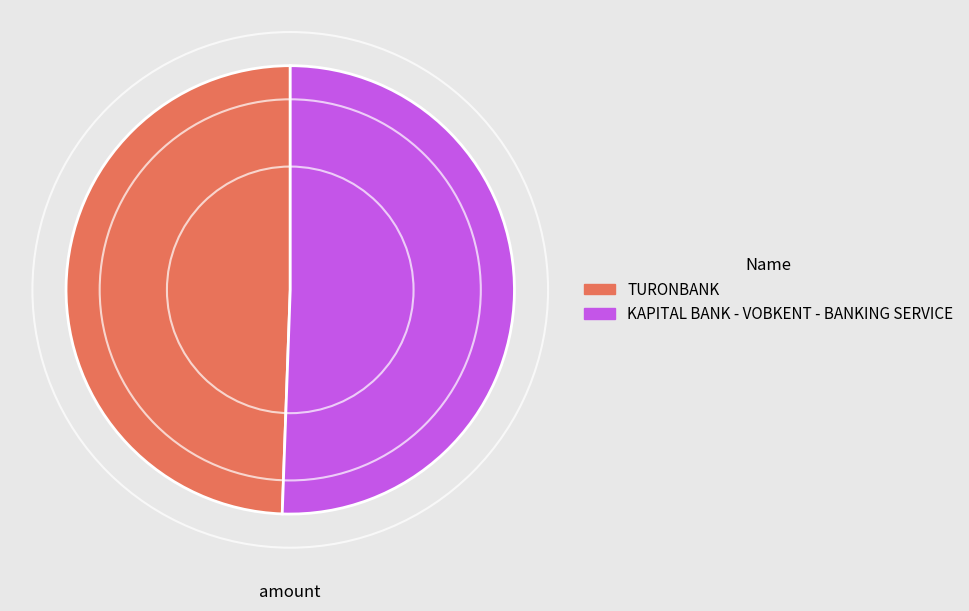

Approximately how many times larger is the value at TURONBANK compared to KAPITAL BANK - VOBKENT - BANKING SERVICE?

1.0